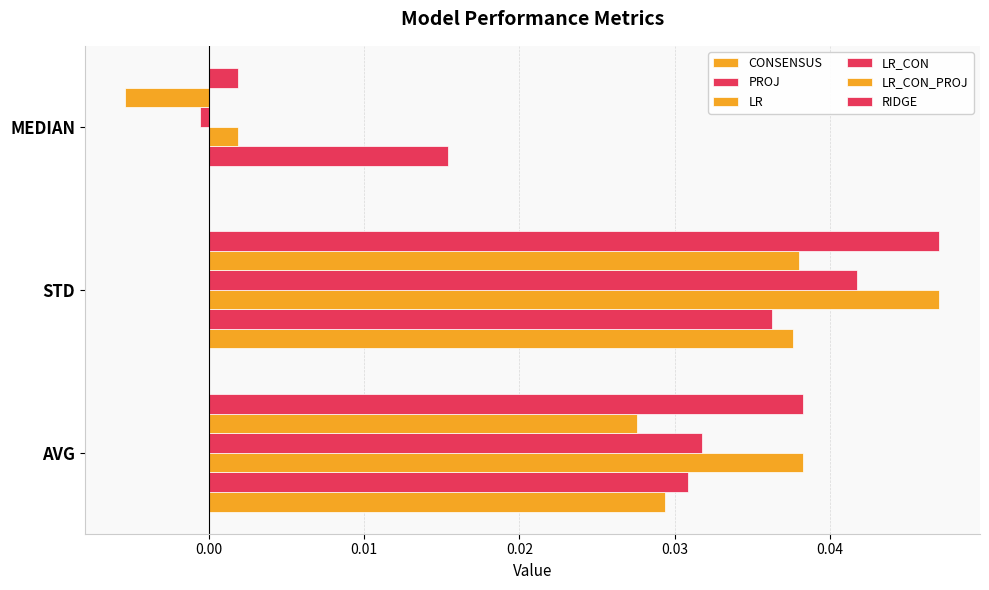

Count the number of data series in this chart.

6